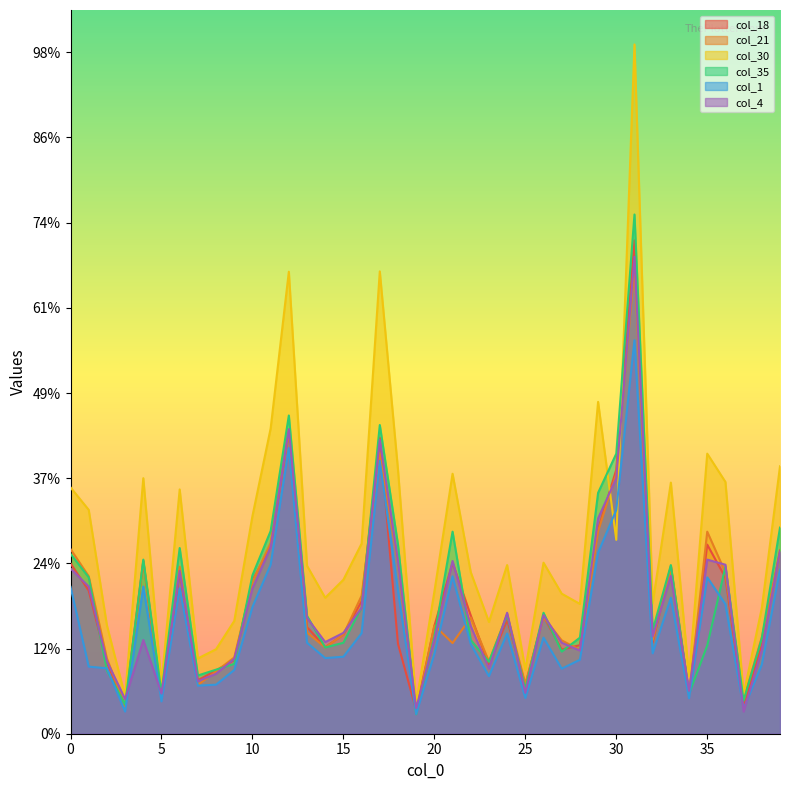

How many times do col_30 and col_18 cross each other?

2